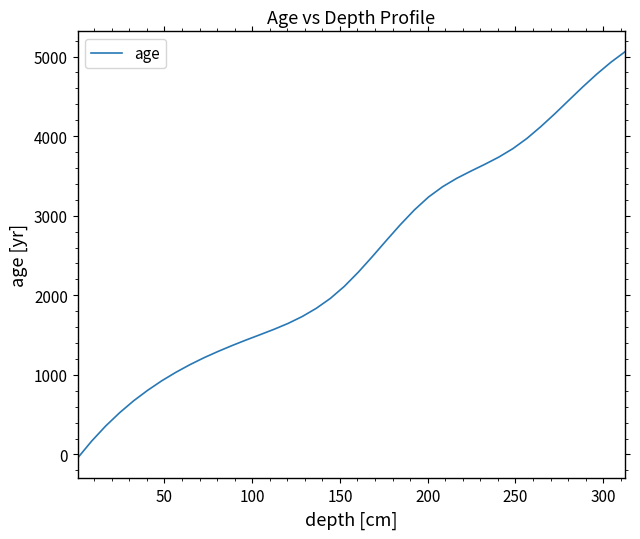

What is the difference between the maximum and minimum values?

5107